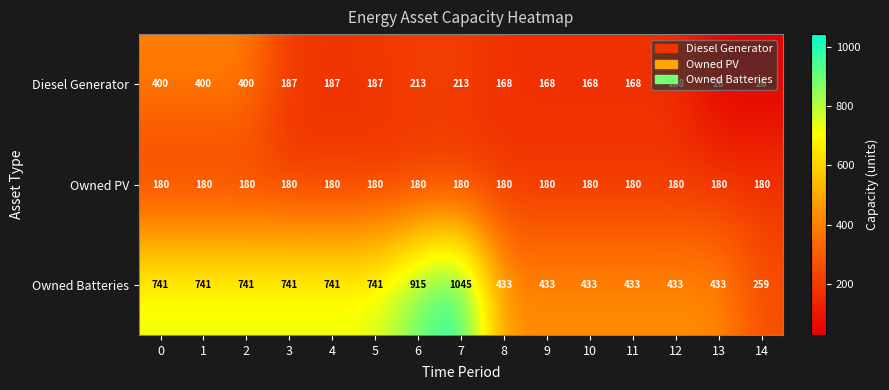

What is the difference between the second highest and second lowest values in the Diesel Generator series?

374